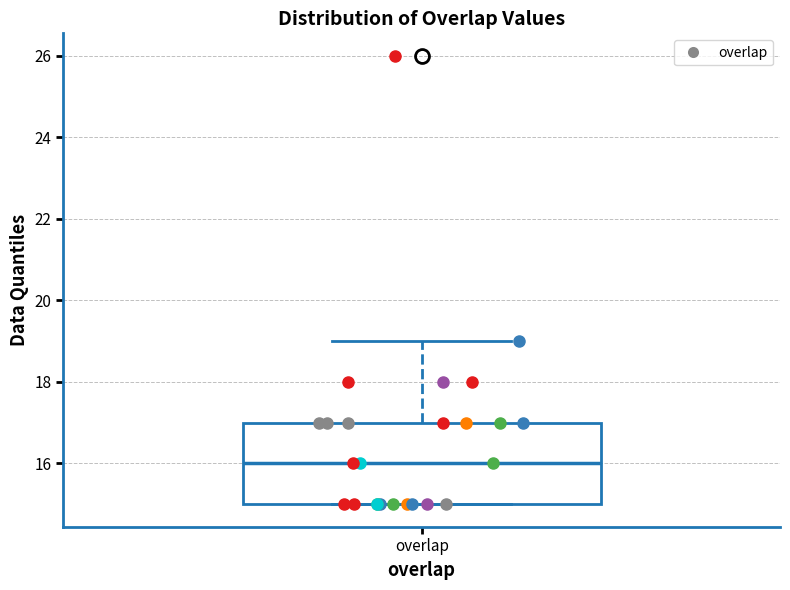

Read this box plot against the y-axis: the position of the median line, the range covered by the box, and the ends of both whiskers. The values are not printed on the chart, so give them approximately, as read against the axis.

median 16, box 15 to 17, whiskers 15 to 19